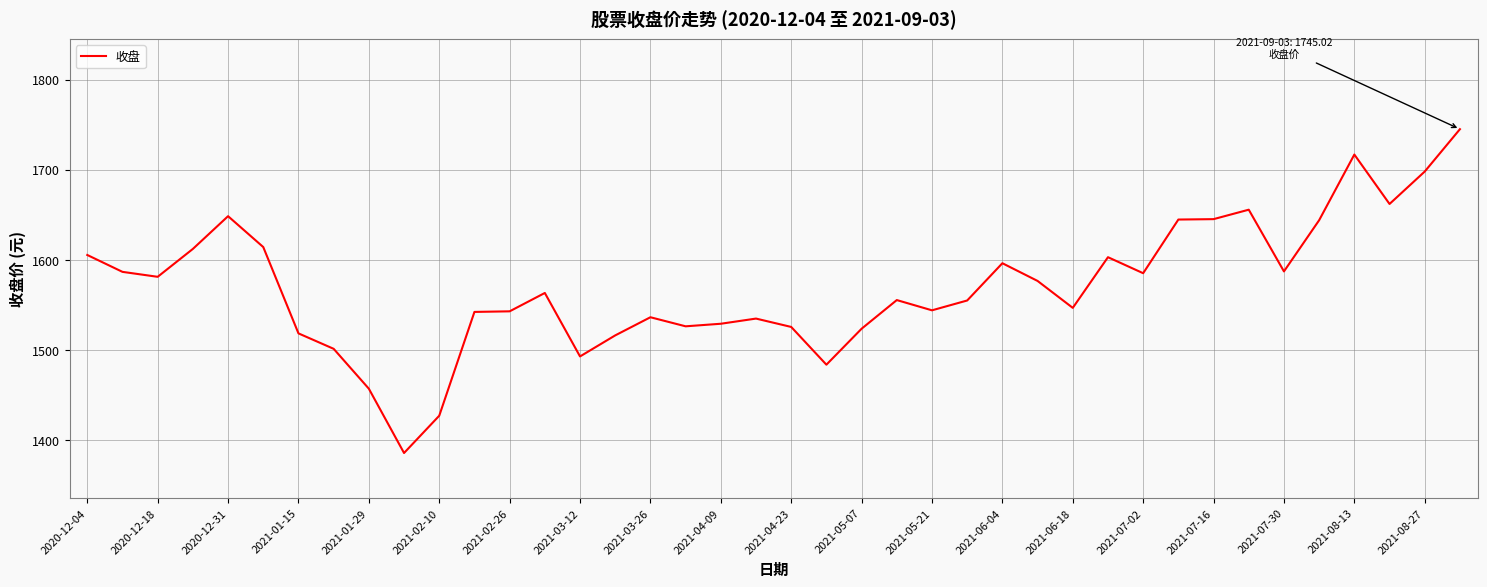

How many lines are shown in the chart?

1